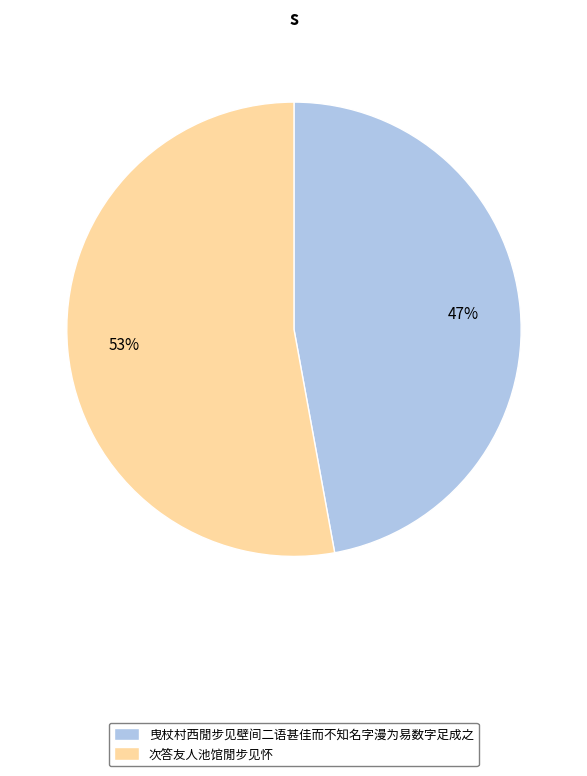

What is the largest slice in the pie chart?

次答友人池馆閒步见怀